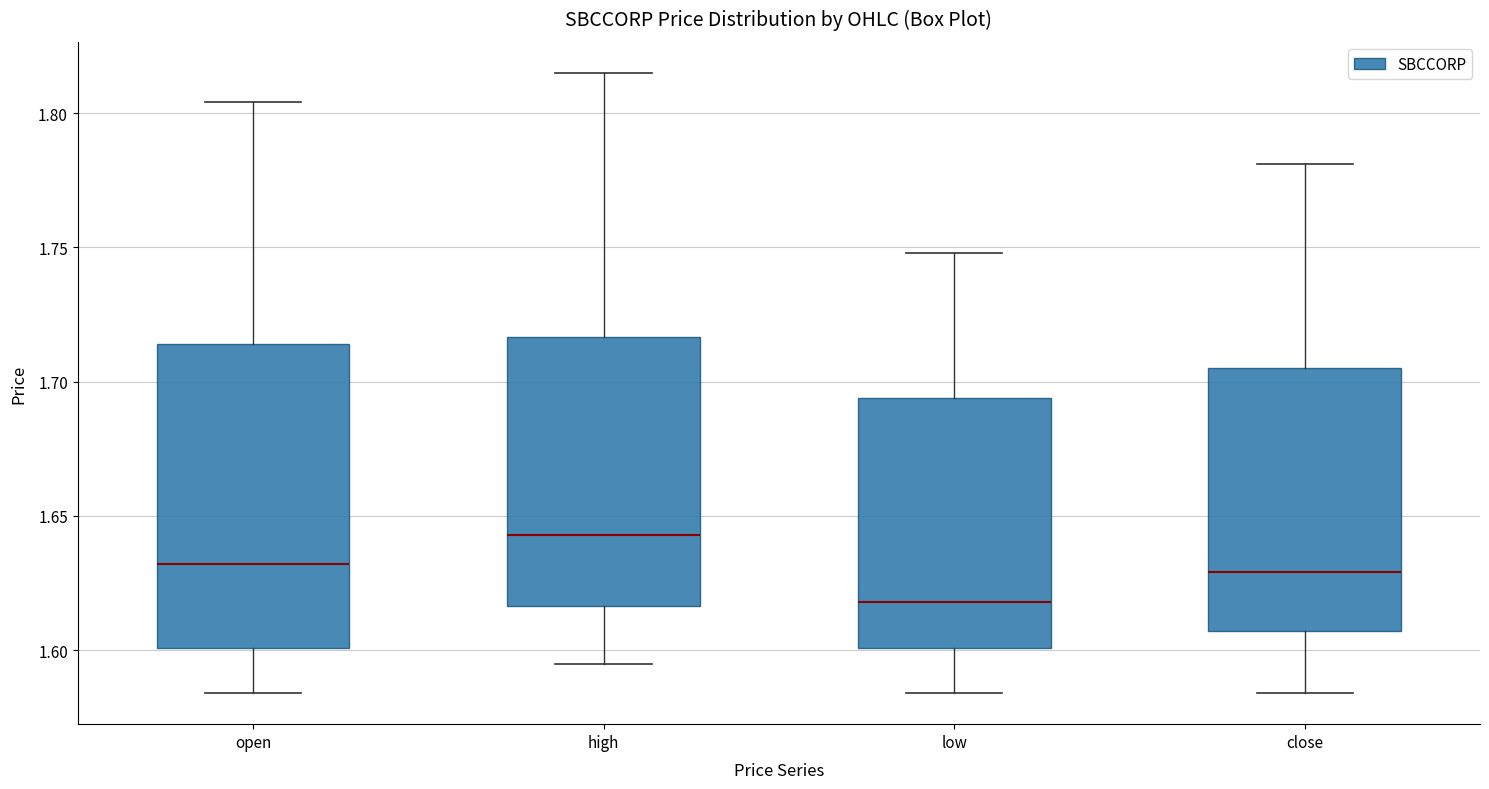

Reading left to right, read every box against the y-axis: the position of its median line, the range the box covers, and the ends of its whiskers. The values are not printed on the chart, so give them approximately, as read against the axis.

open: median 1.630, box 1.600 to 1.715, whiskers 1.585 to 1.805
high: median 1.645, box 1.615 to 1.715, whiskers 1.595 to 1.815
low: median 1.620, box 1.600 to 1.695, whiskers 1.585 to 1.750
close: median 1.630, box 1.605 to 1.705, whiskers 1.585 to 1.780